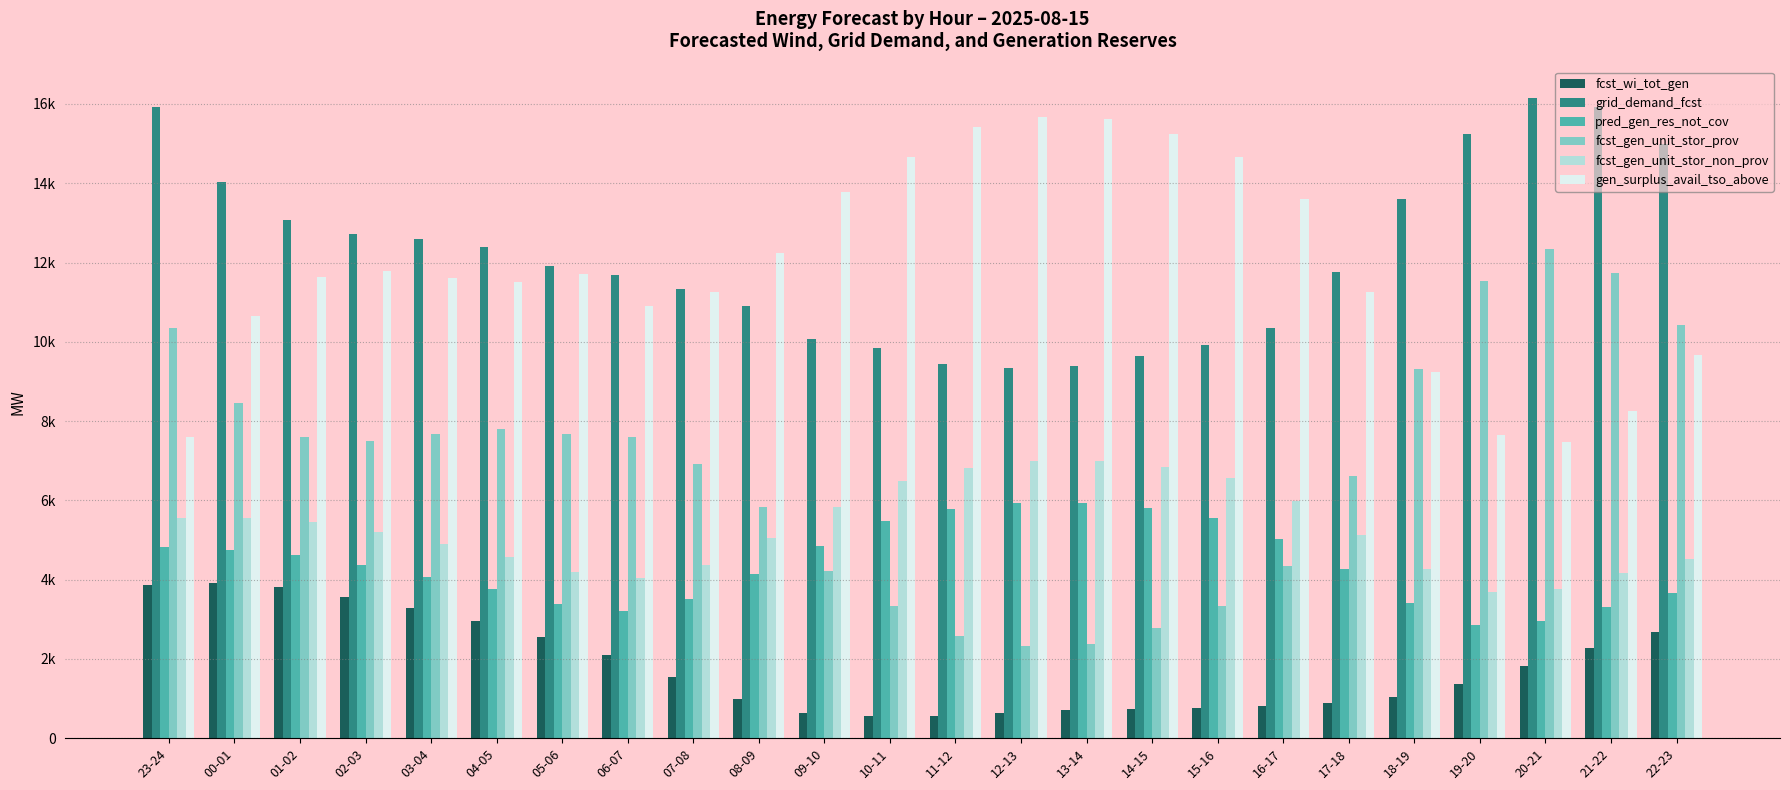

Which series has the largest range (max minus min)?

fcst_gen_unit_stor_prov